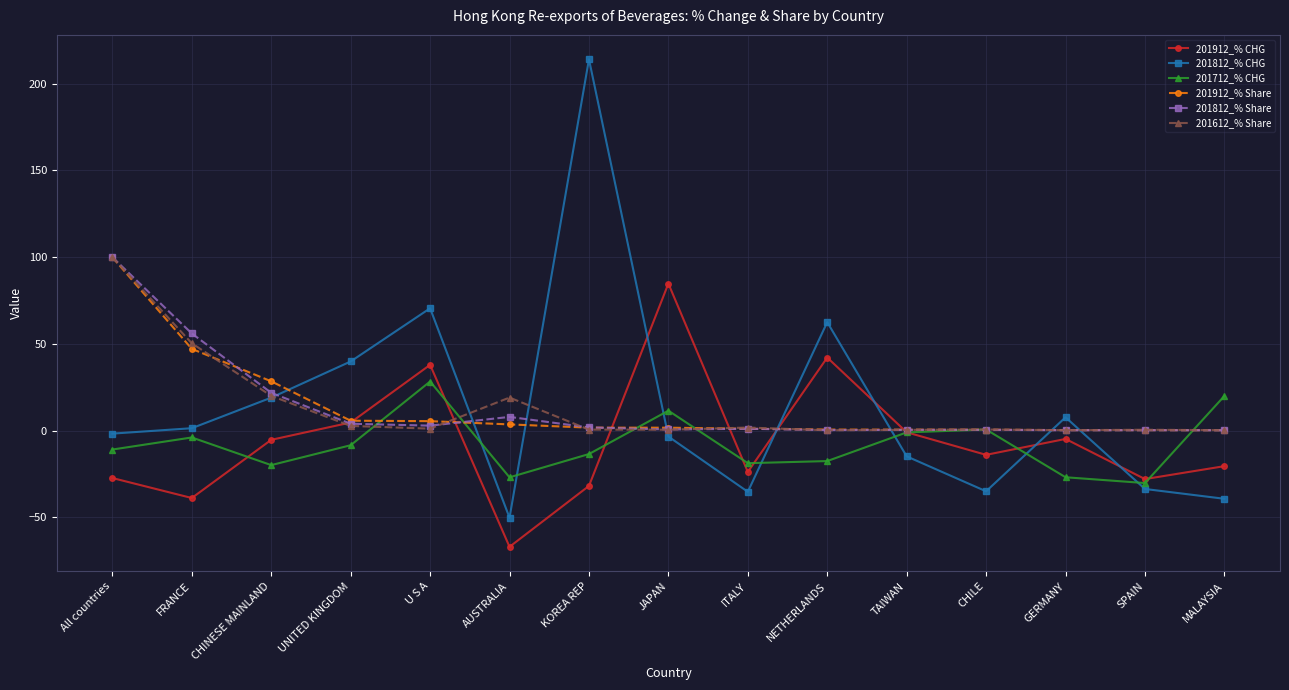

Does the chart have visible grid lines?

Yes